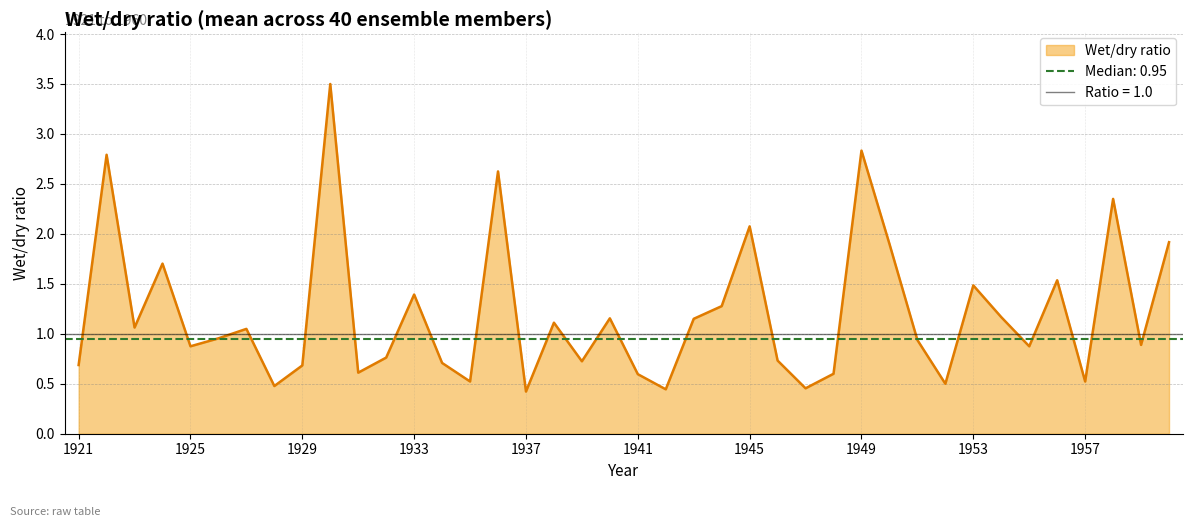

True or false: Wet/dry ratio has a value of 0.2 at 1937.

False